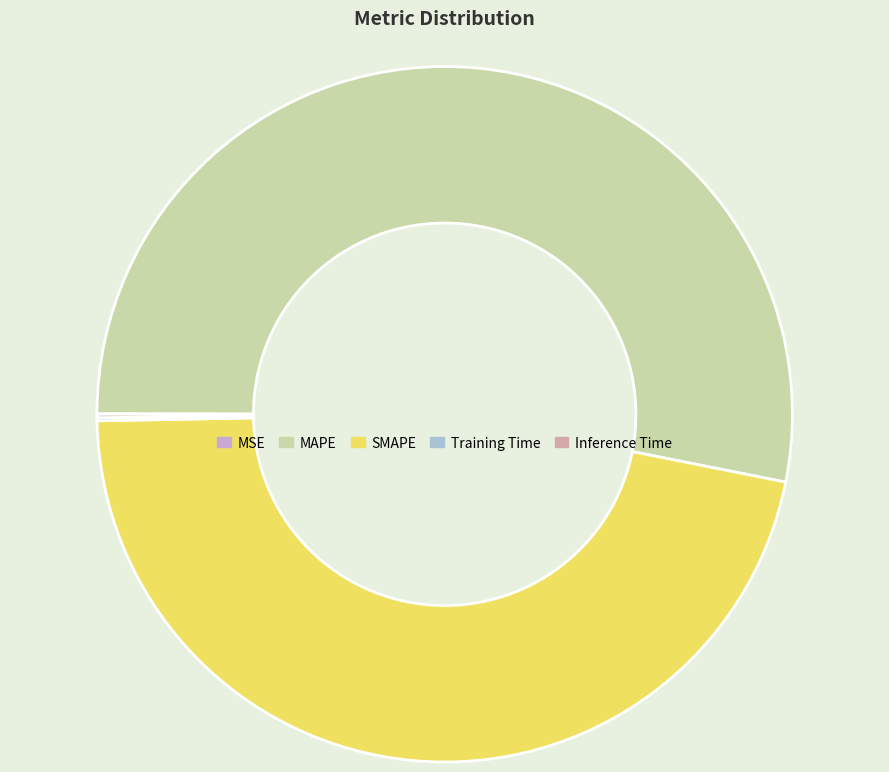

Which slice is the largest?

MAPE